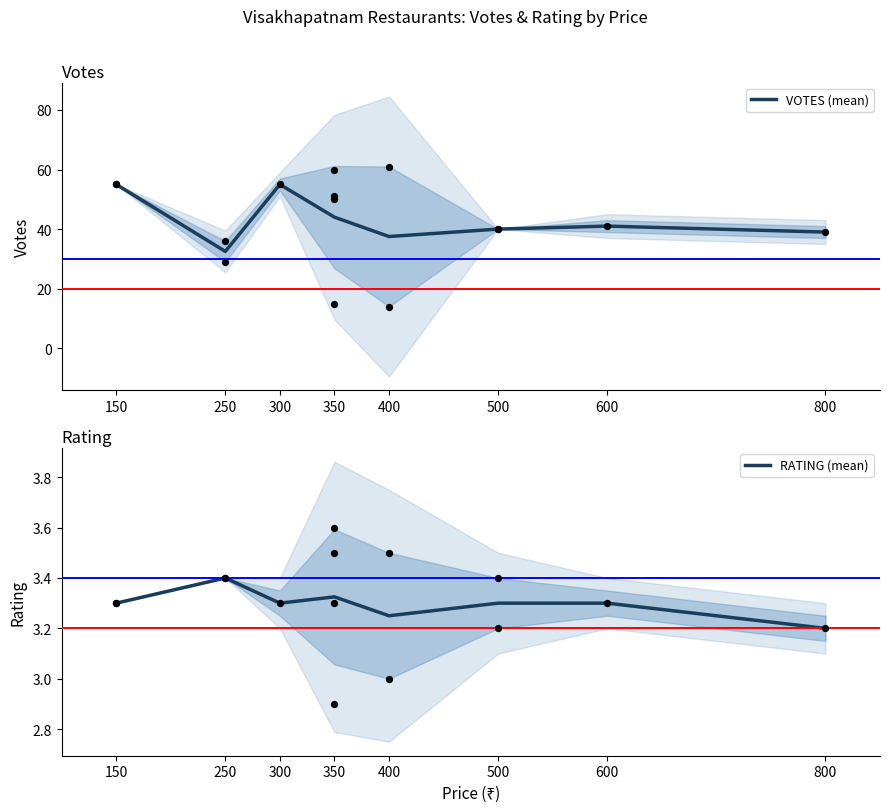

Is the value of VOTES (mean) at 500 greater than the value of RATING (mean) at 400?

Yes